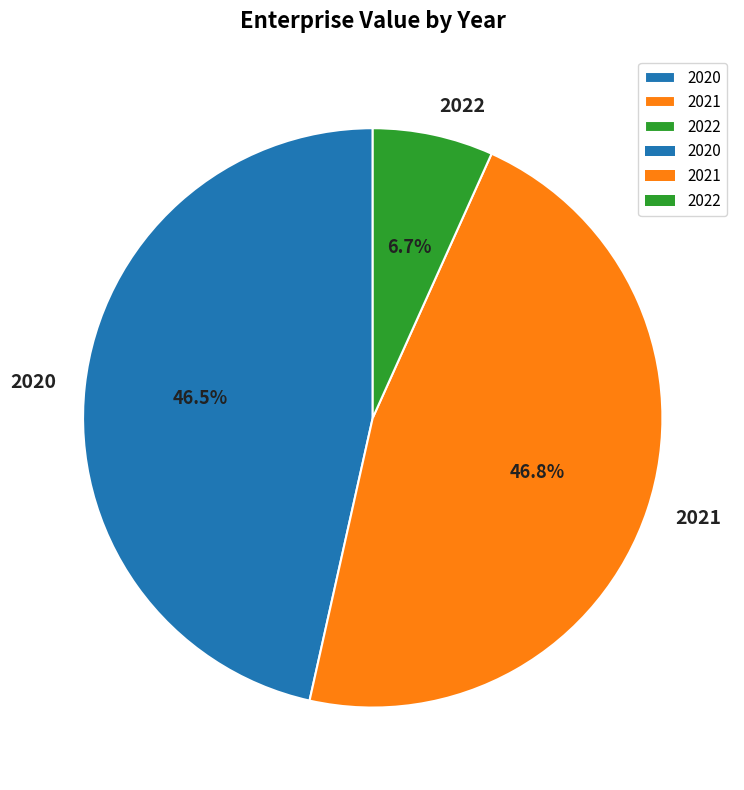

What is the smallest slice in the pie chart?

2022